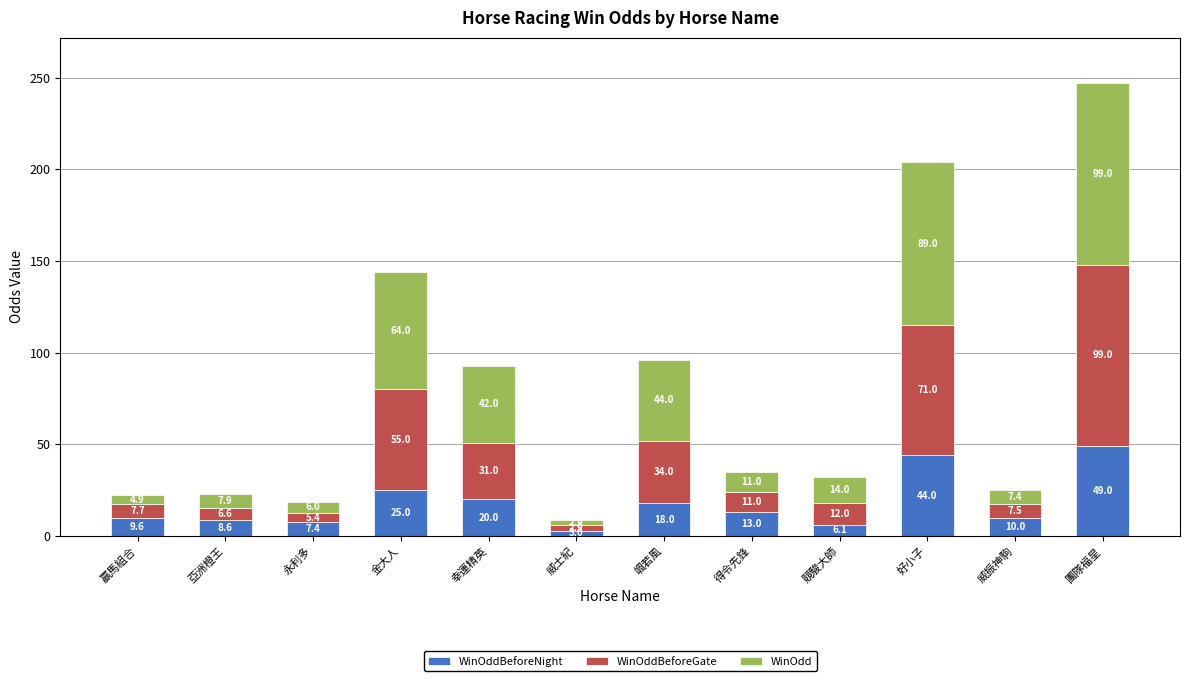

What is the total value across all series at 團隊福星?

247.0